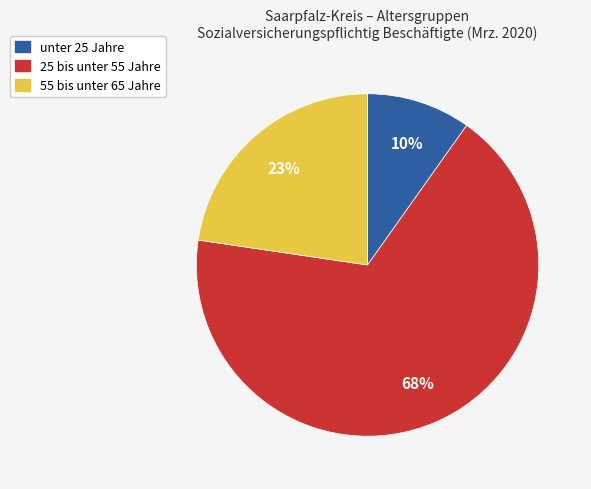

To the nearest percent, what is the combined percentage of unter 25 Jahre and 25 bis unter 55 Jahre?

77%